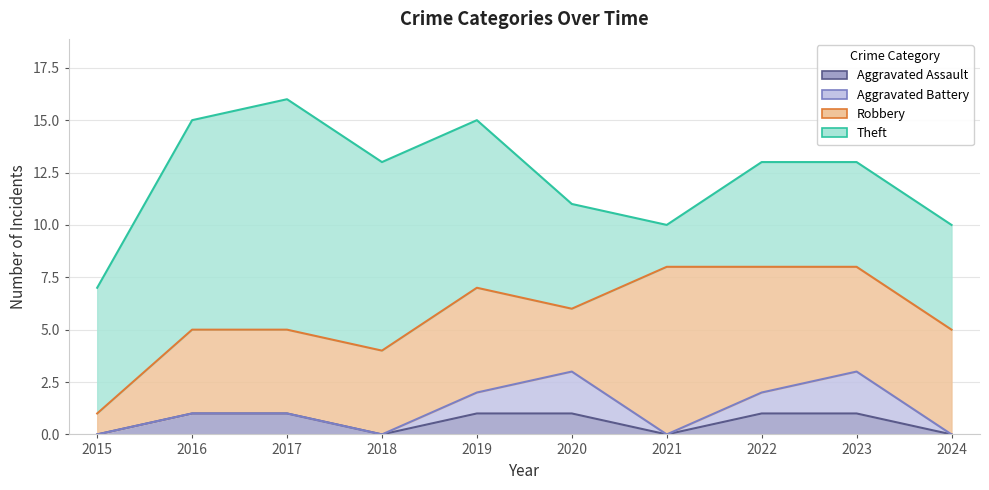

At which category does Robbery reach its first local peak?

2019